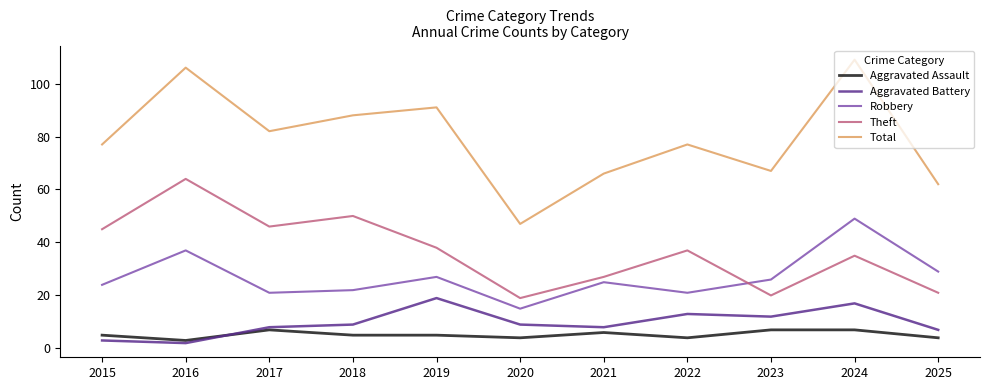

Which series has the widest spread of values?

Total